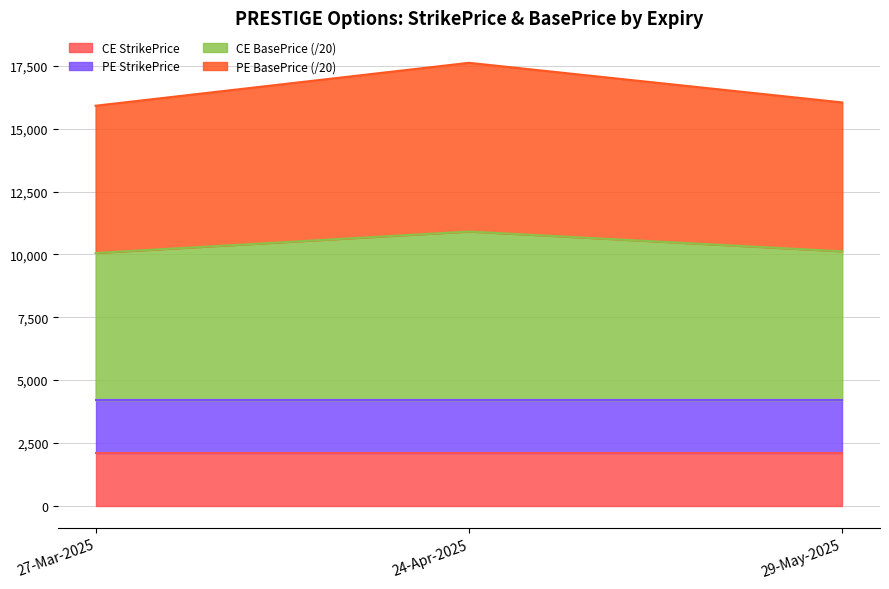

Is the value of CE BasePrice at 29-May-2025 greater than the value of PE BasePrice at 24-Apr-2025?

No